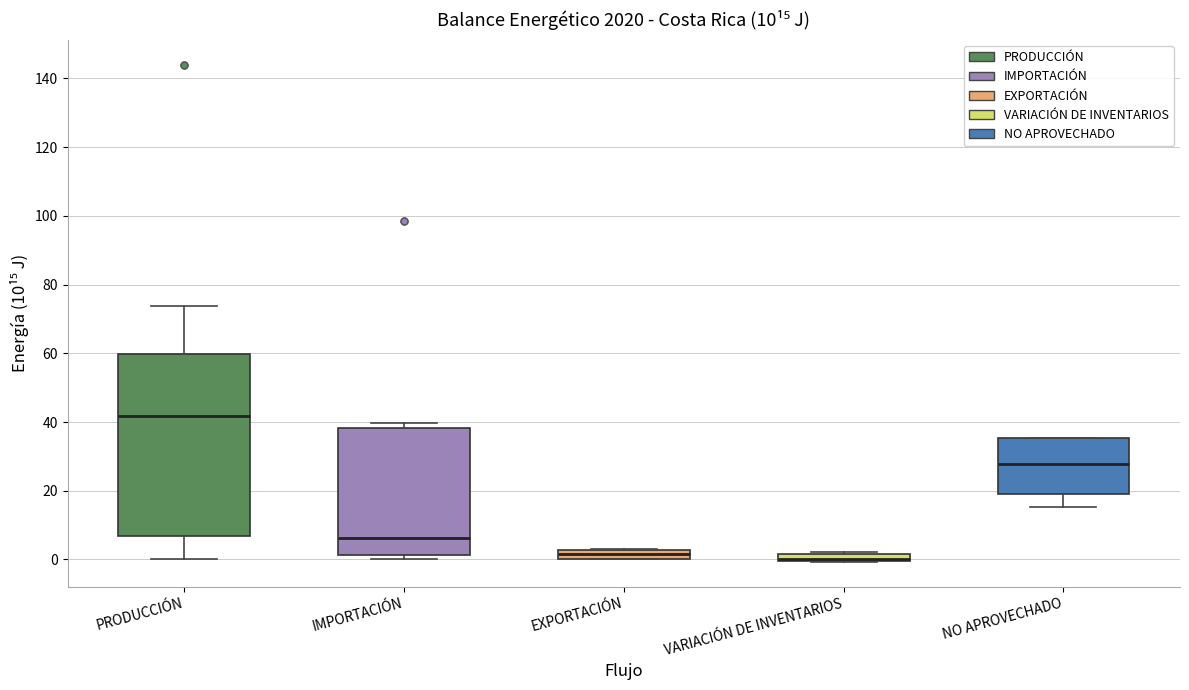

Comparing the boxes themselves (not the whiskers), which one is the tallest?

PRODUCCIÓN